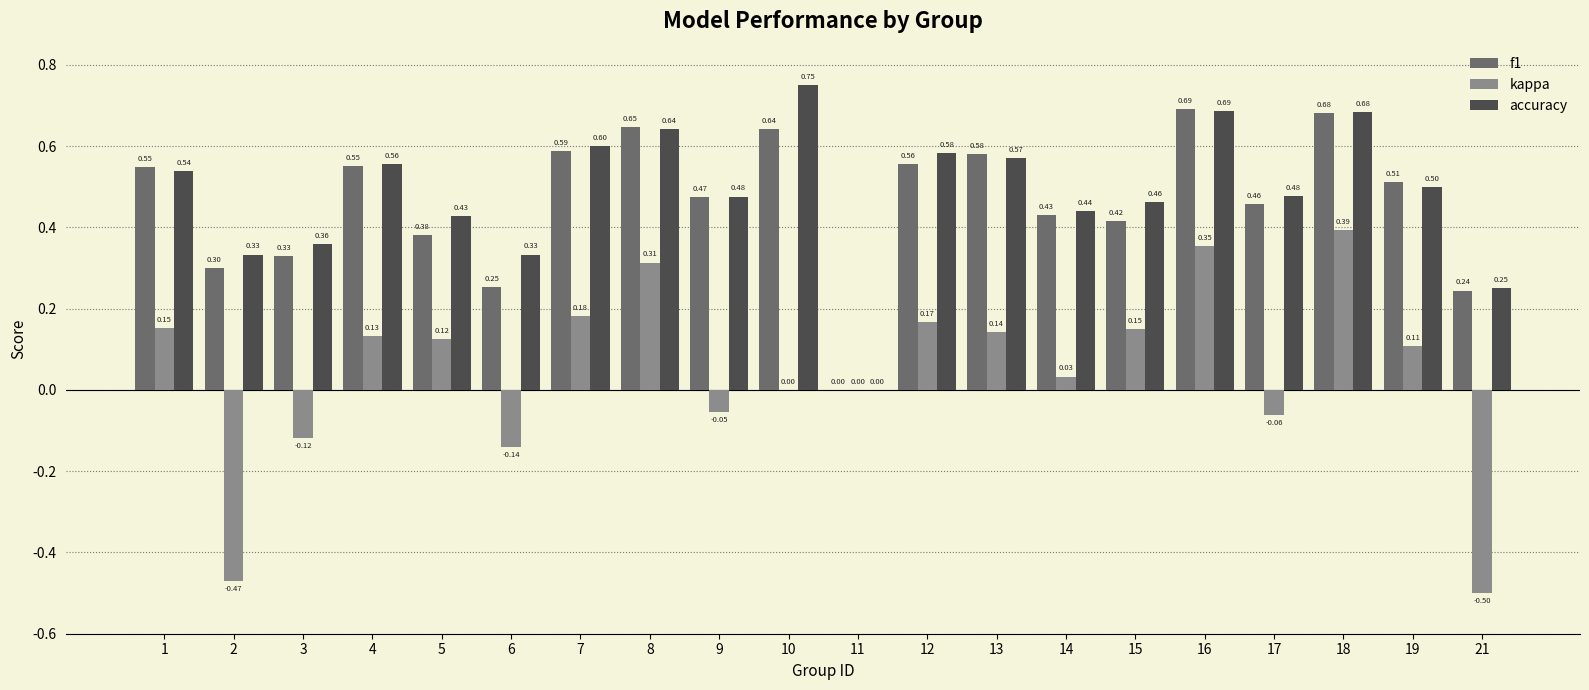

Is the value of f1 at 1 greater than the value of accuracy at 10?

No